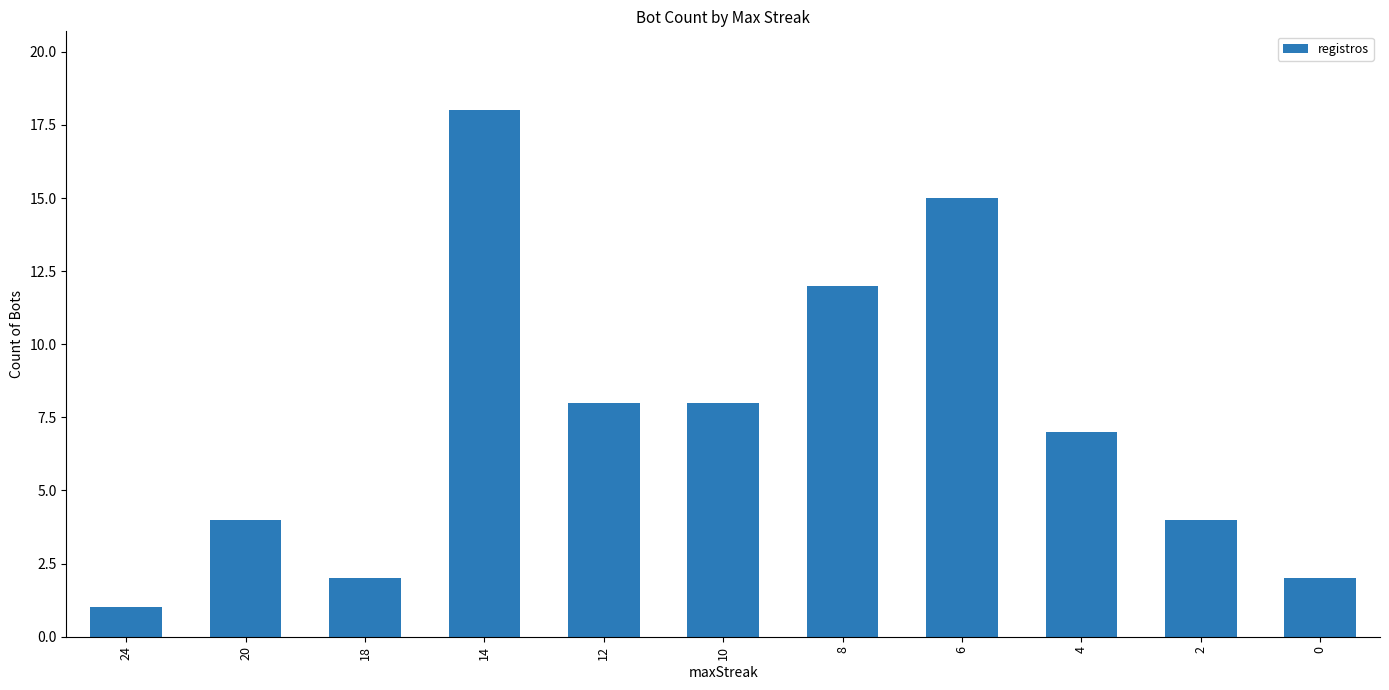

Is it true that the value at 0 is 2?

True